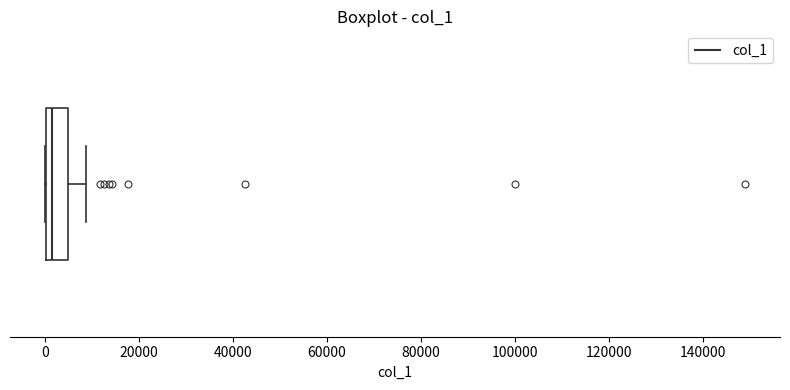

Read this box plot against the x-axis: the position of the median line, the range covered by the box, and the ends of both whiskers. The values are not printed on the chart, so give them approximately, as read against the axis.

median 2000, box 0 to 4000, whiskers 0 to 8000